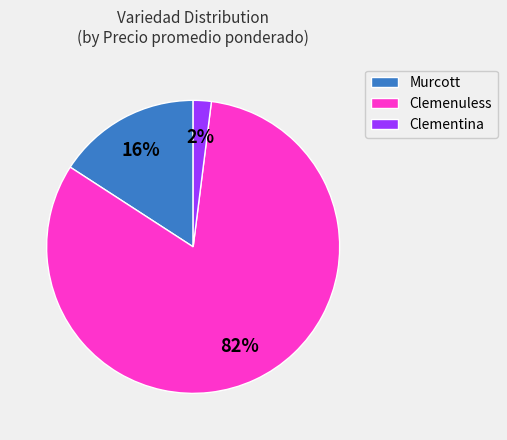

Which has a higher value, Murcott or Clemenuless?

Clemenuless